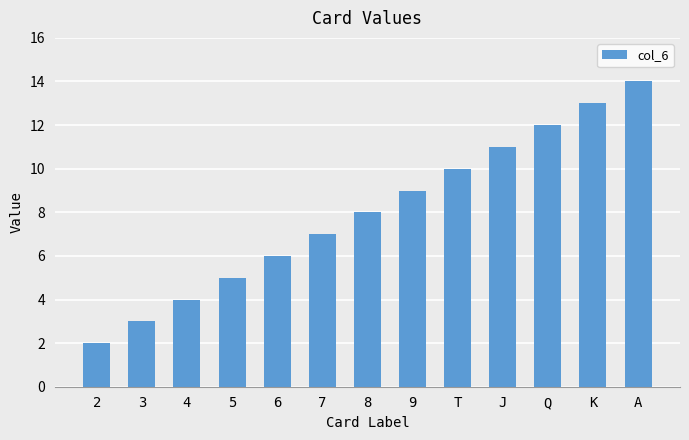

What is the sum of all values?

104